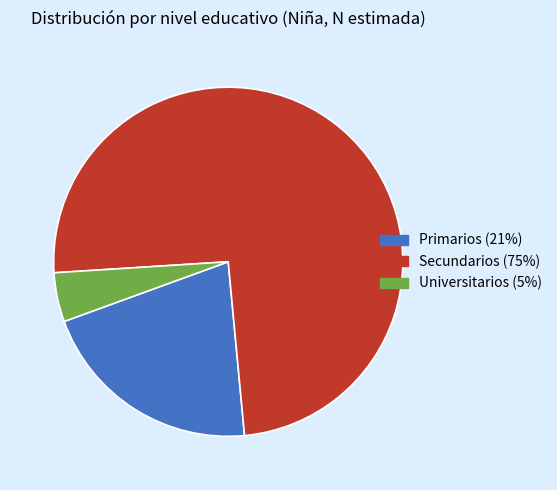

Which category has the biggest portion of the pie?

Secundarios